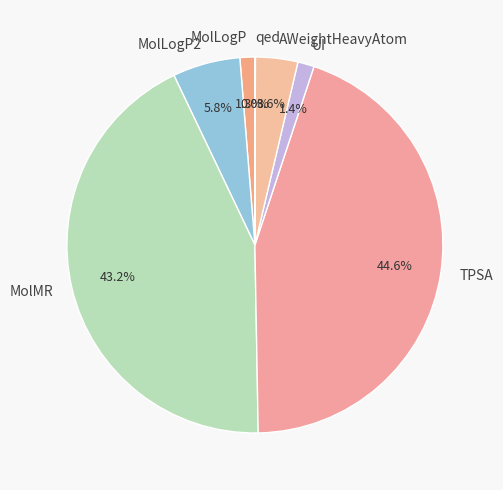

Which has a higher value, MolLogP2 or MolLogP?

MolLogP2